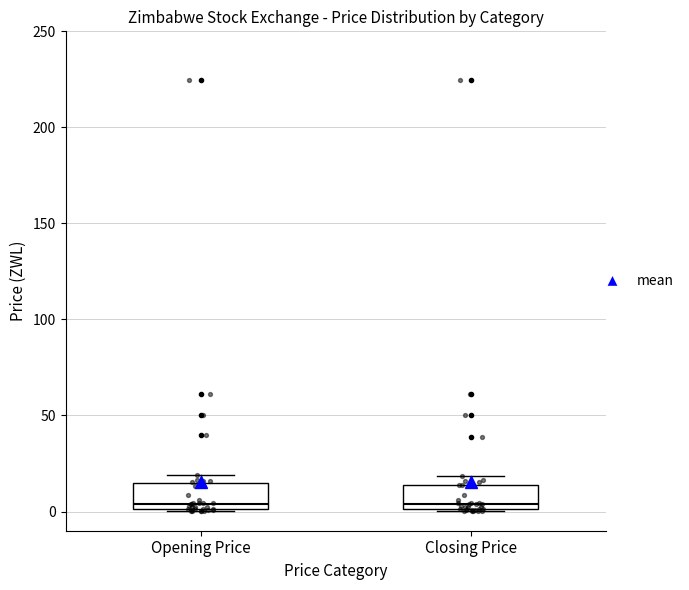

Where is the lower edge of the box for Opening Price on the y-axis? The values are not printed on the chart, so give them approximately, as read against the axis.

0